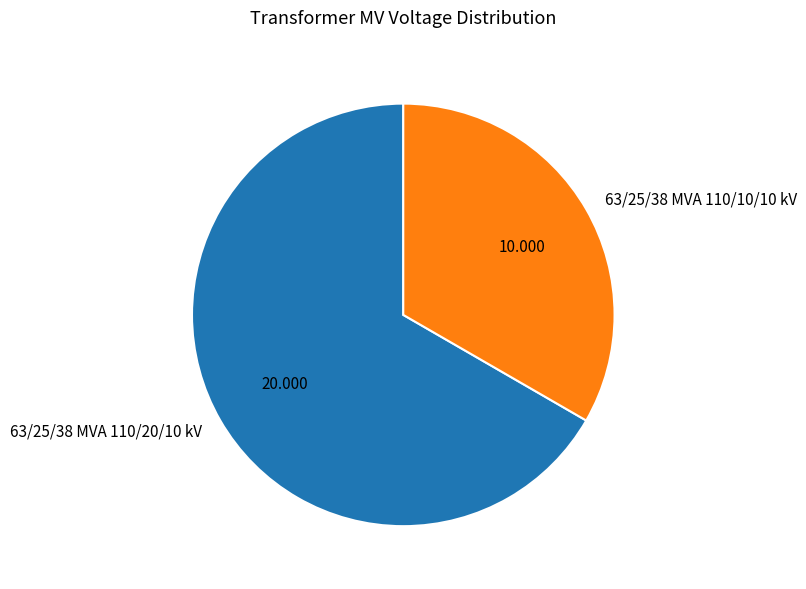

Approximately how many times larger is the value at 63/25/38 MVA 110/20/10 kV compared to 63/25/38 MVA 110/10/10 kV?

2.0